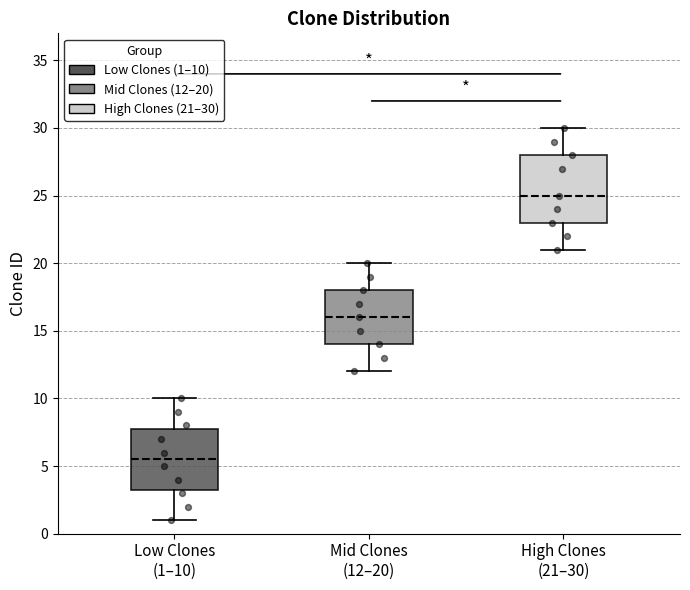

Which box is the tallest, from its lower edge to its upper edge?

High Clones (21–30)